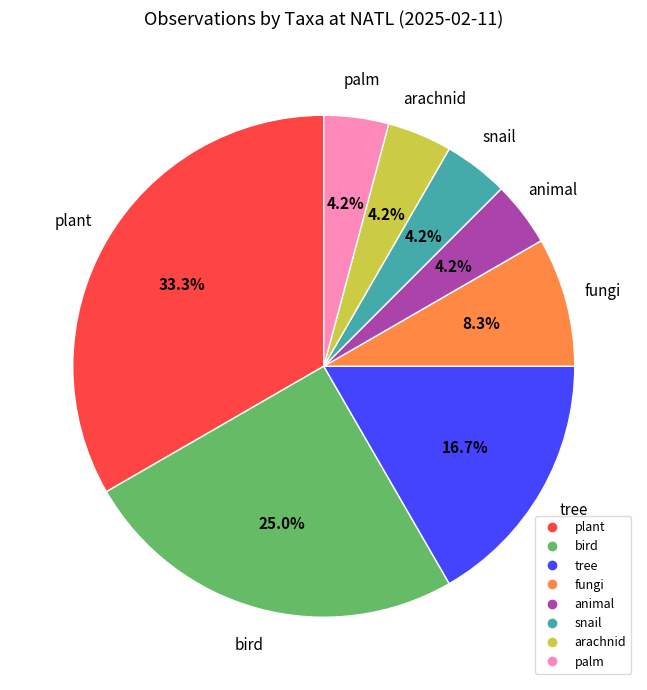

True or false: plant accounts for 19% of the total.

False